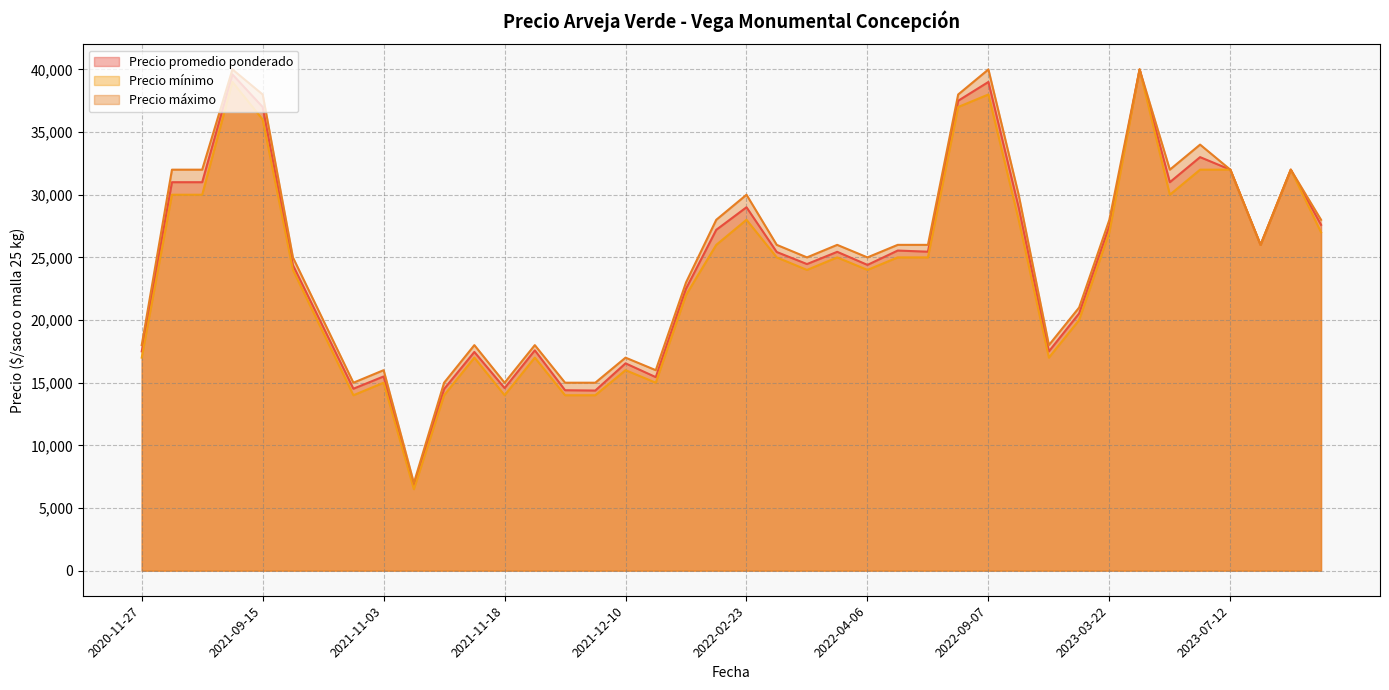

True or false: Precio máximo has a value of 9855 at 2021-11-03.

False